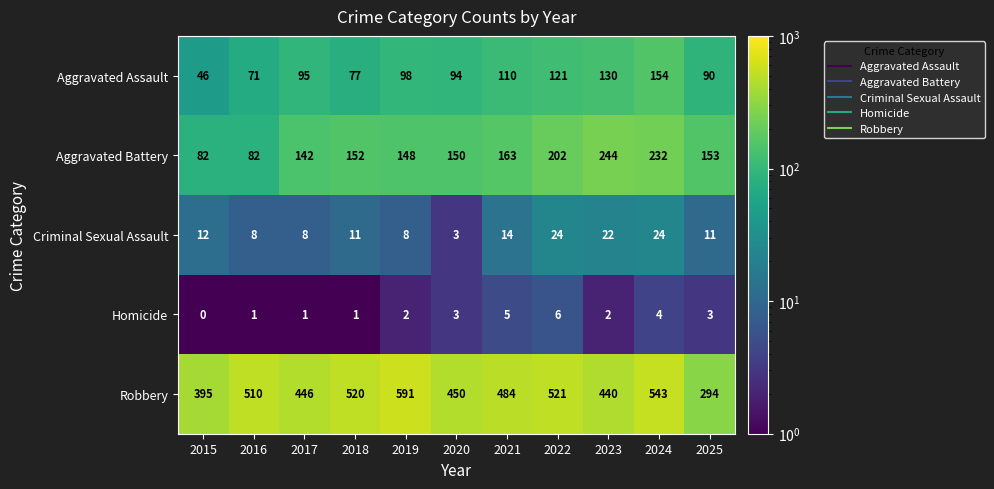

Which series has the widest spread of values?

Robbery